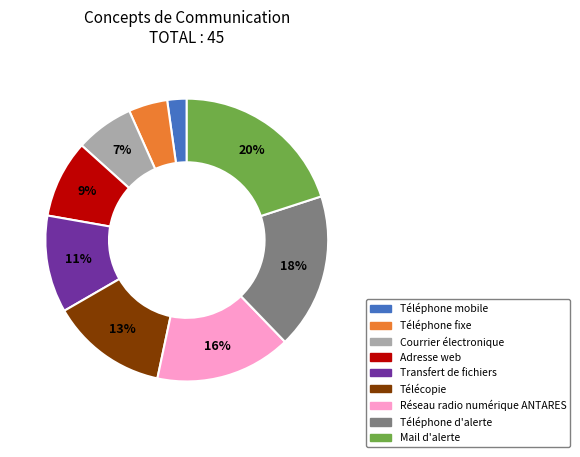

Do Télécopie and Réseau radio numérique ANTARES together represent more than half of the pie?

No